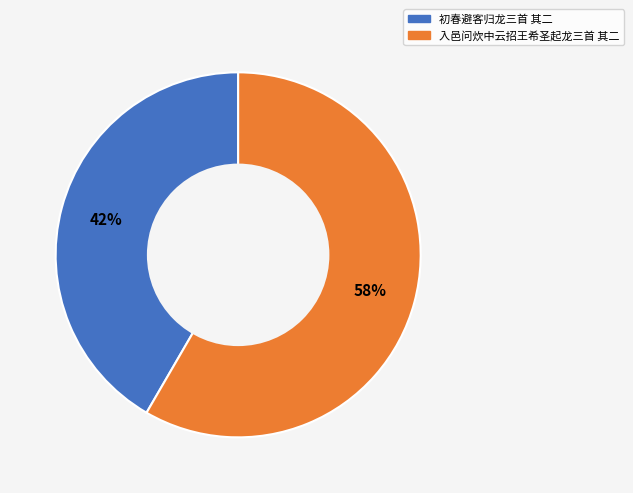

Combined, do 入邑问炊中云招王希圣起龙三首 其二 and 初春避客归龙三首 其二 account for over 50%?

Yes